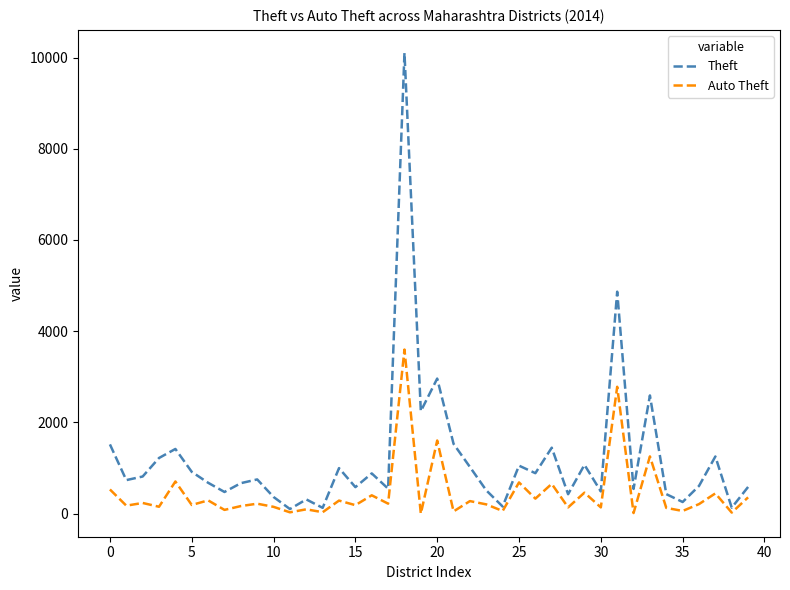

Rank the series by their average value, from highest to lowest.

Theft, Auto Theft